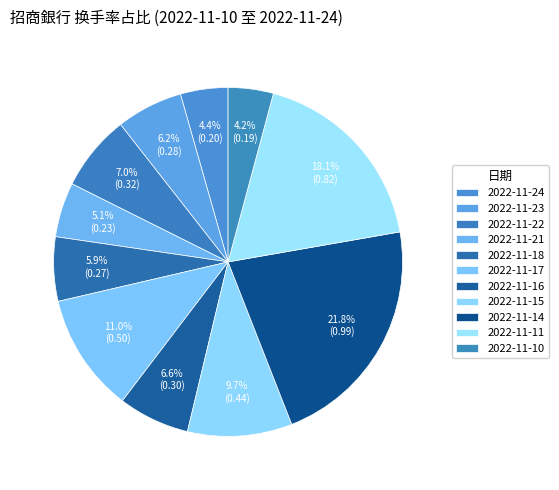

How many segments does this pie chart have?

11